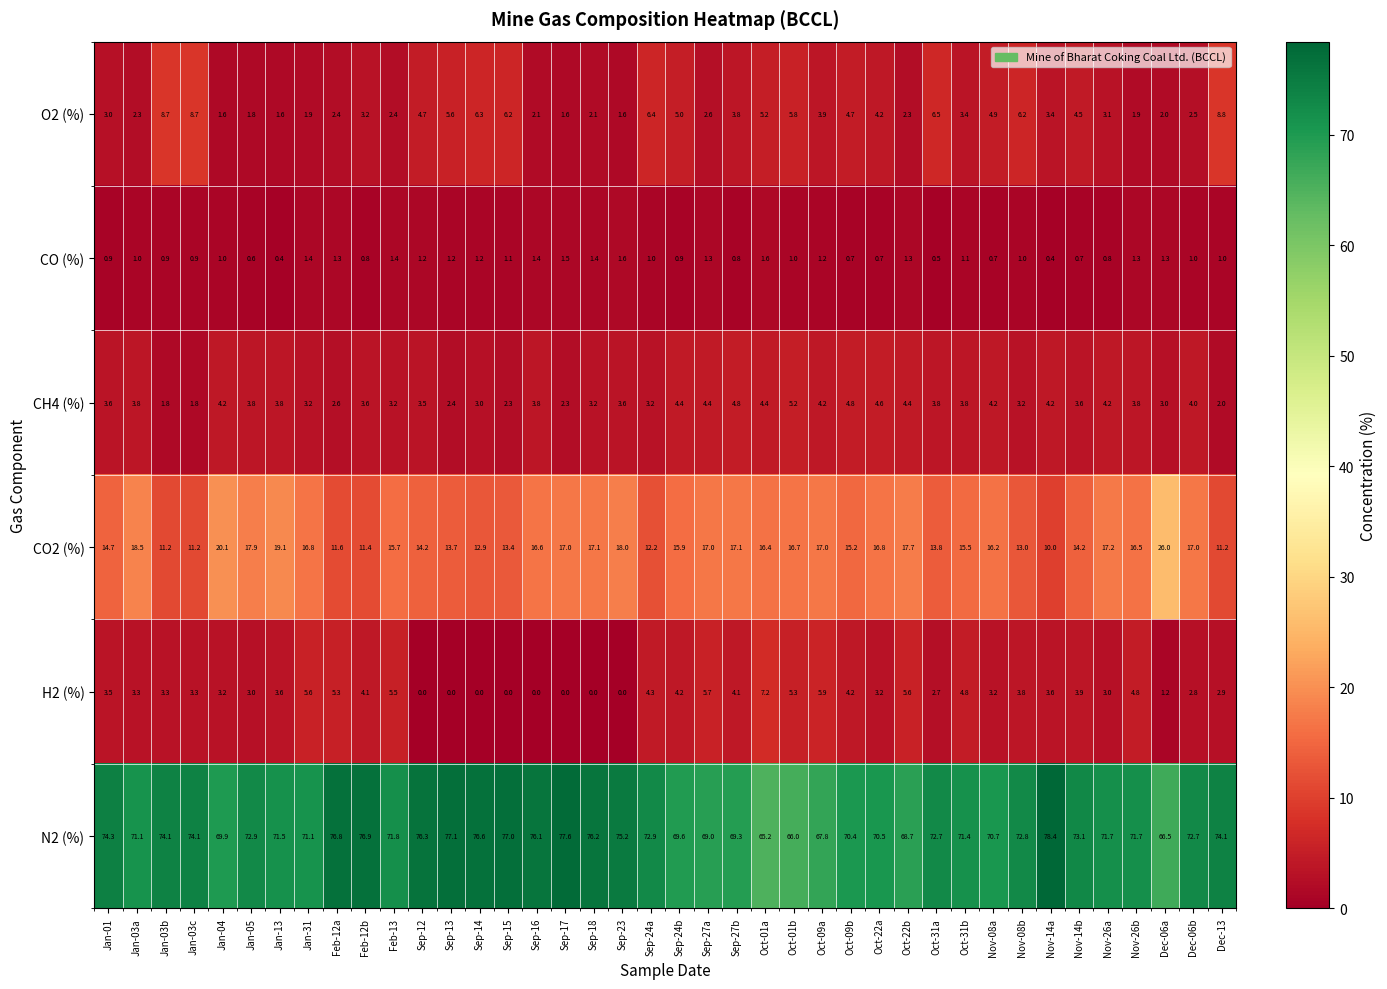

At how many categories does at least one series exceed 35?

40